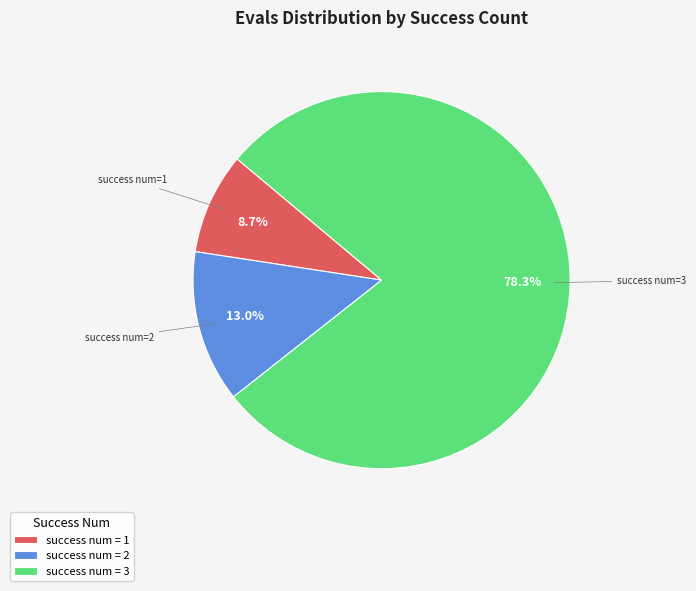

How much of the chart is everything except success num = 2?

87.0%